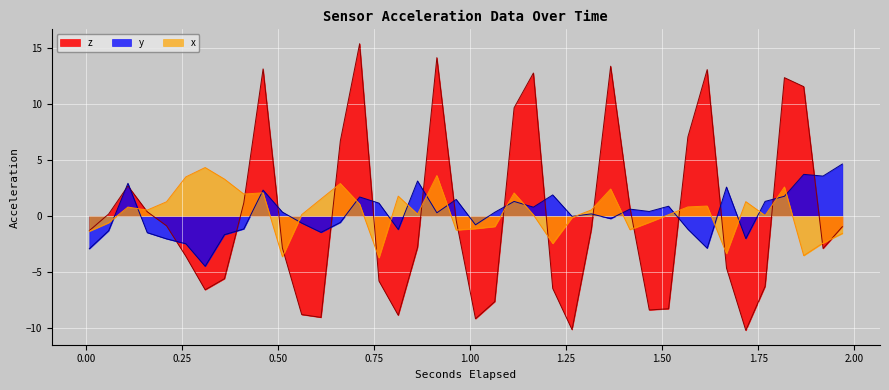

What is the smallest value displayed?

-10.2